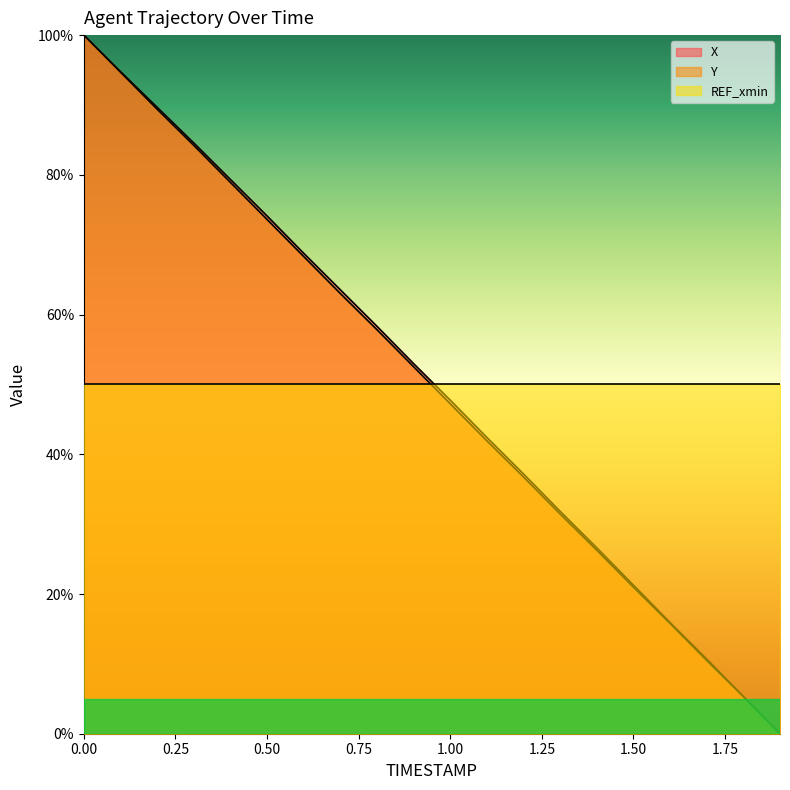

What is the greatest value displayed?

100.0